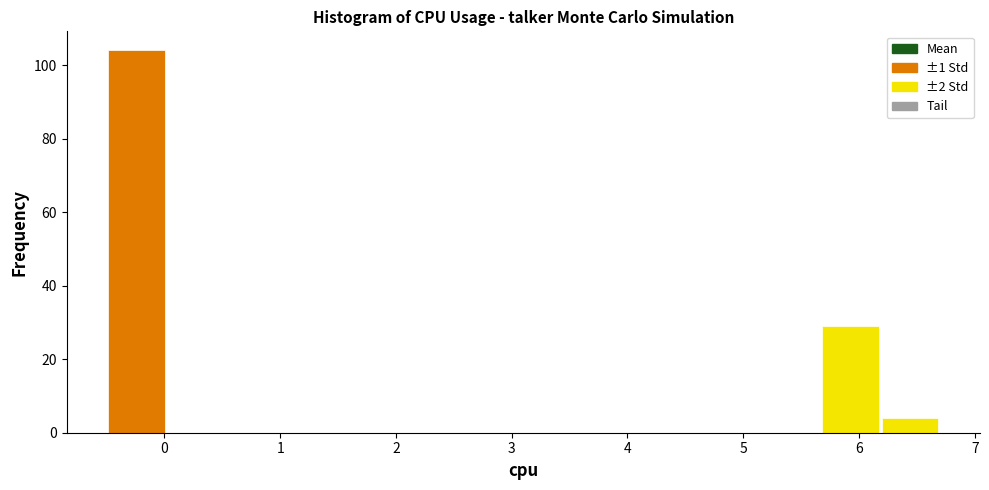

How tall is the bar that spans 6.2 to 6.7 on the x-axis? Neither the bar edges nor the heights are printed on the chart, so give them approximately, as read against the axes.

4